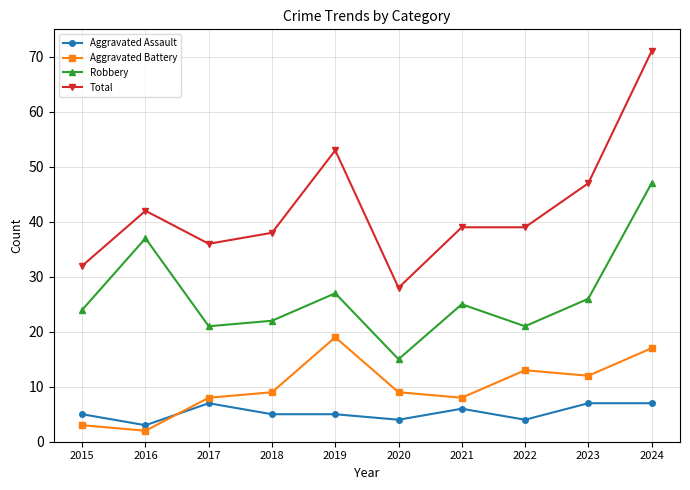

Which series changed the most between 2019 and 2021?

Total